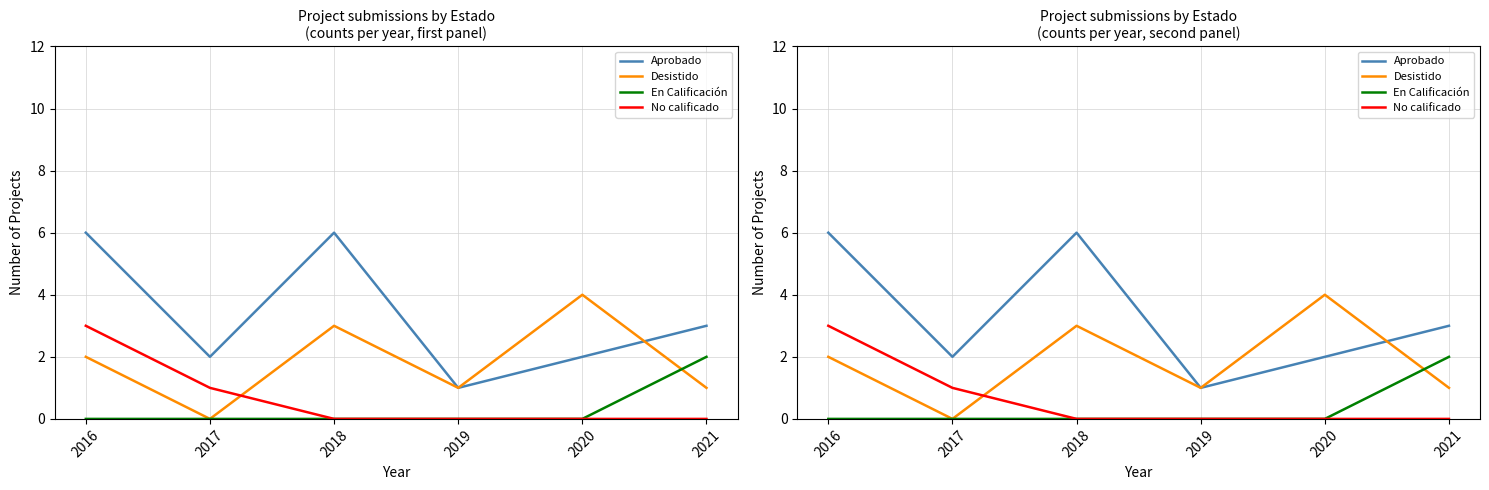

Which series has the largest total across all categories?

Aprobado